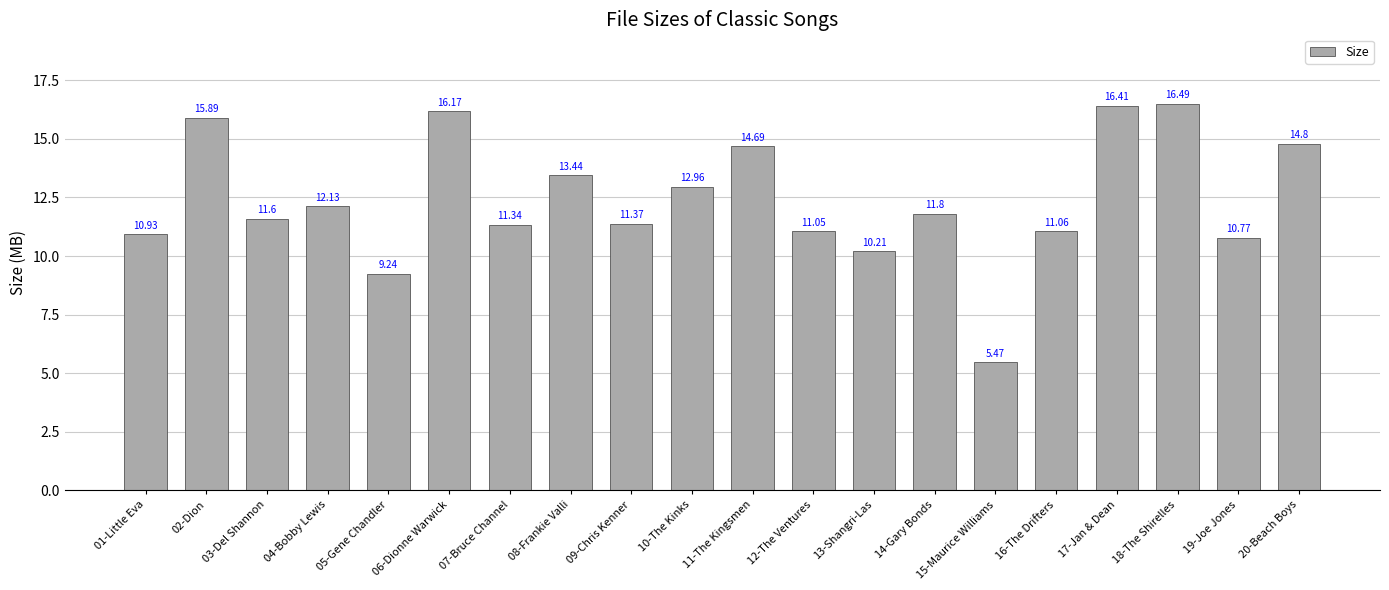

Approximately how many times larger is the value at 18-The Shirelles compared to 12-The Ventures?

1.5